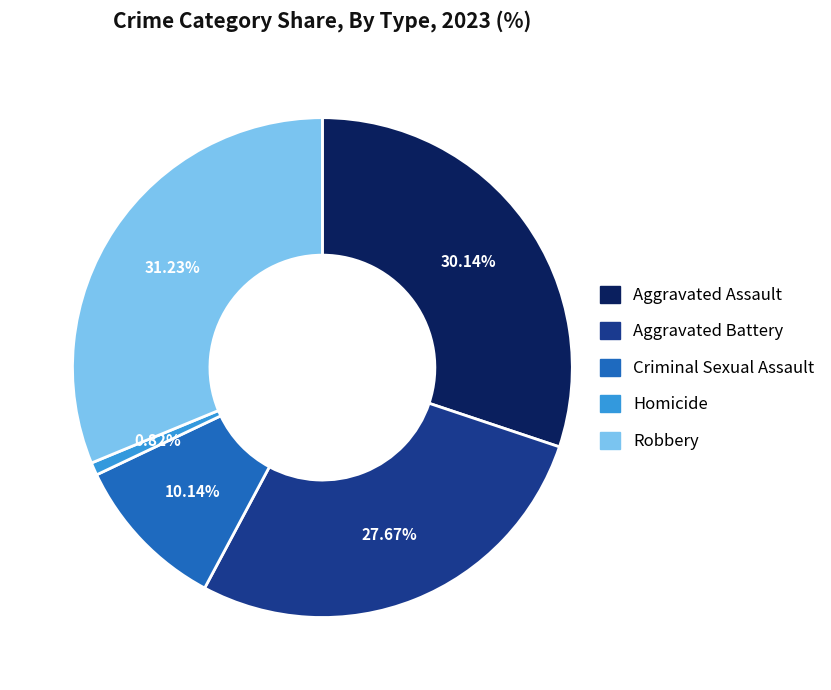

How many segments does this pie chart have?

5